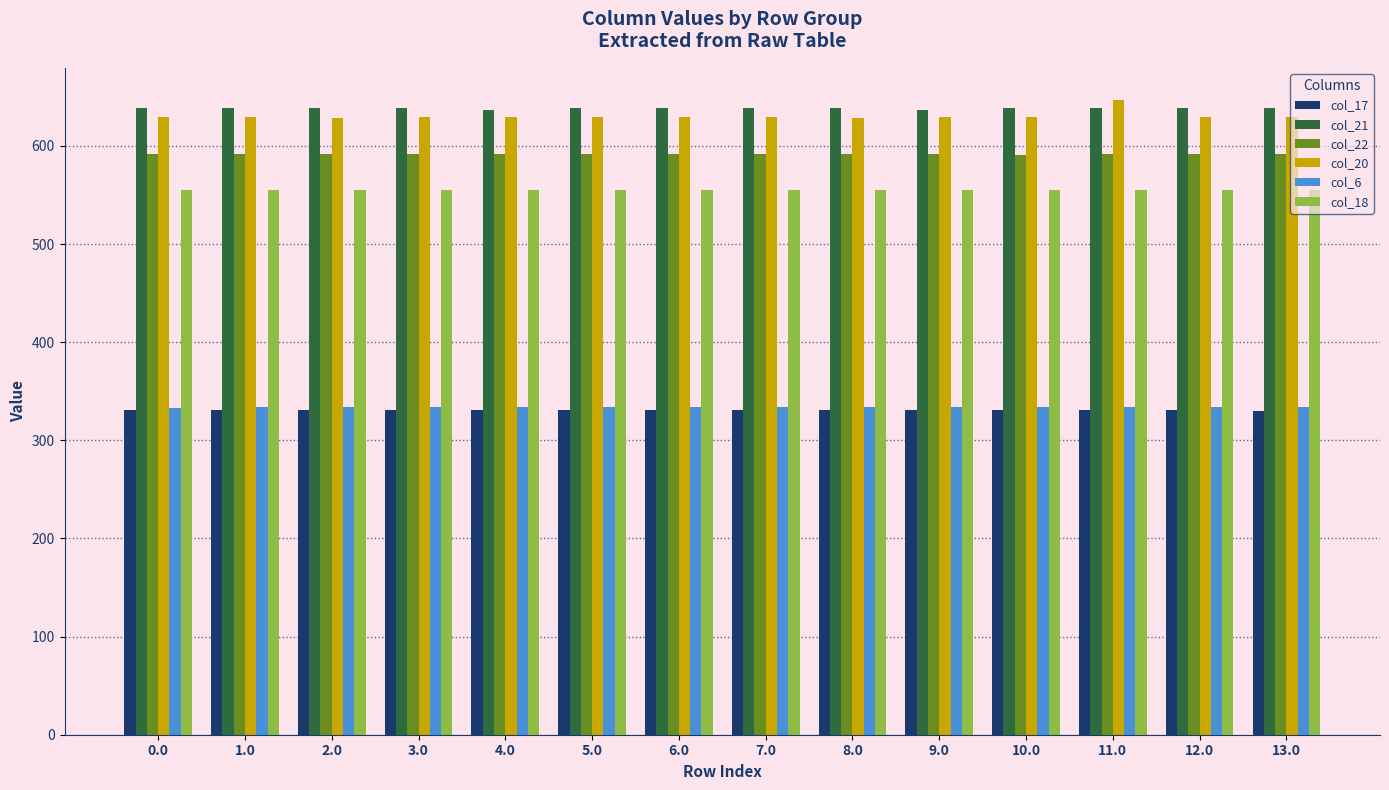

Is the value of col_21 at 4.0 greater than the value of col_17 at 8.0?

Yes